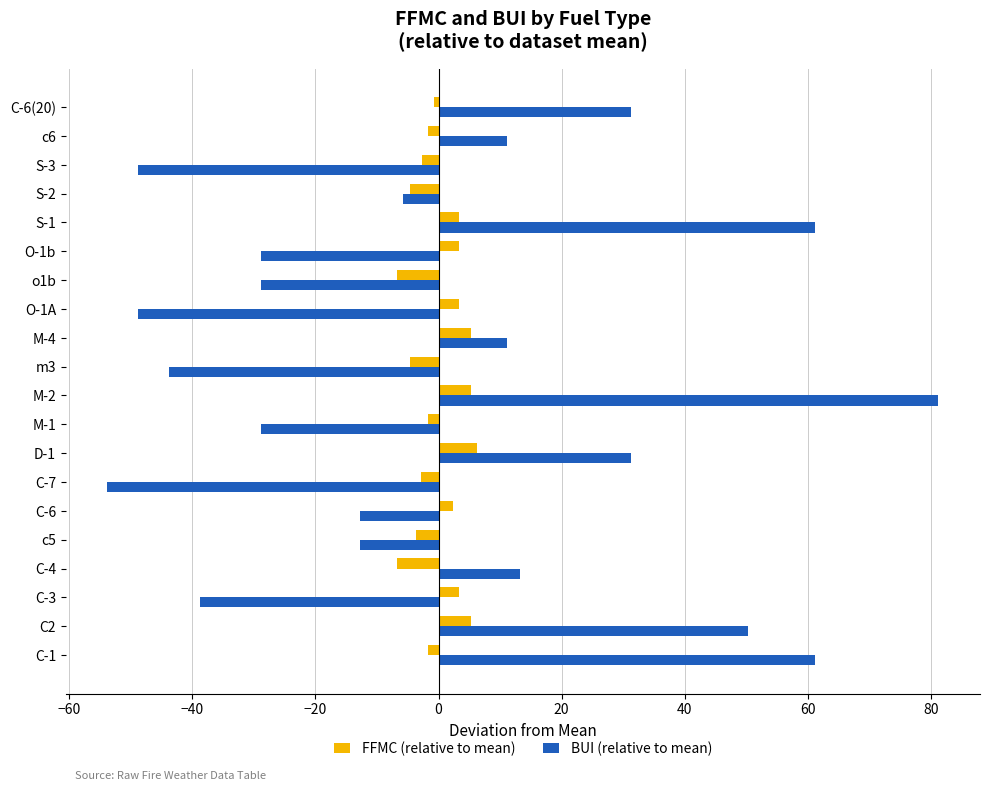

At which category does the chart reach its minimum across all series?

C-7